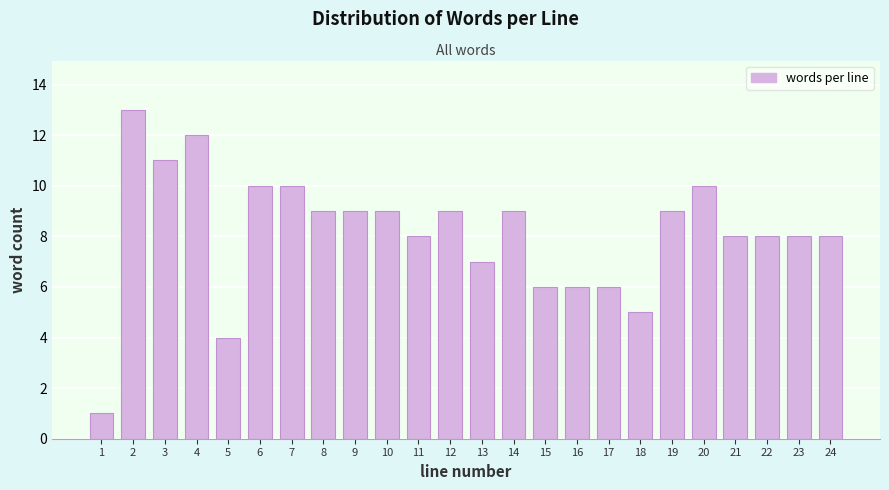

Reading left to right, extract all data points from this chart.

1=1	2=13	3=11	4=12	5=4	6=10	7=10	8=9	9=9	10=9	11=8	12=9	13=7	14=9	15=6	16=6	17=6	18=5	19=9	20=10	21=8	22=8	23=8	24=8